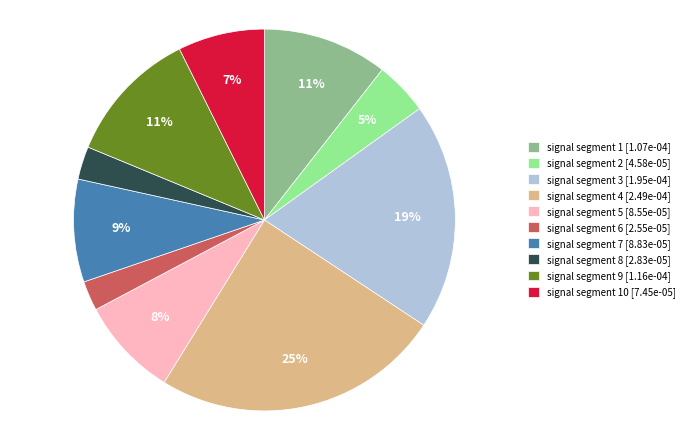

How many slices are in this pie chart?

10